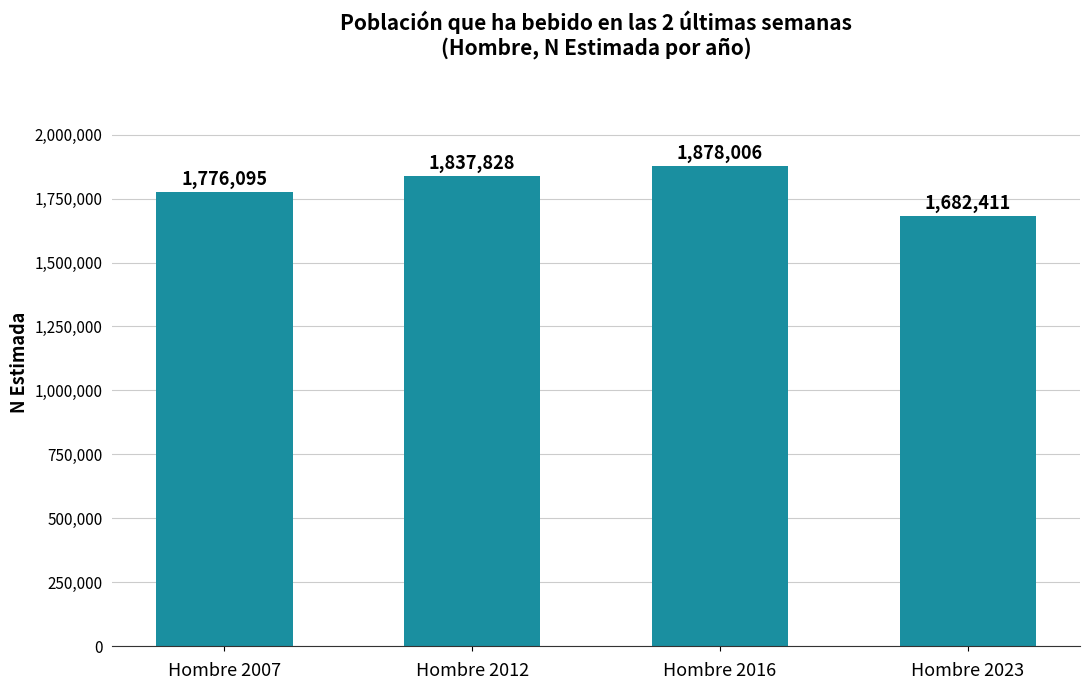

Approximately how many times larger is the value at Hombre 2007 compared to Hombre 2023?

1.1